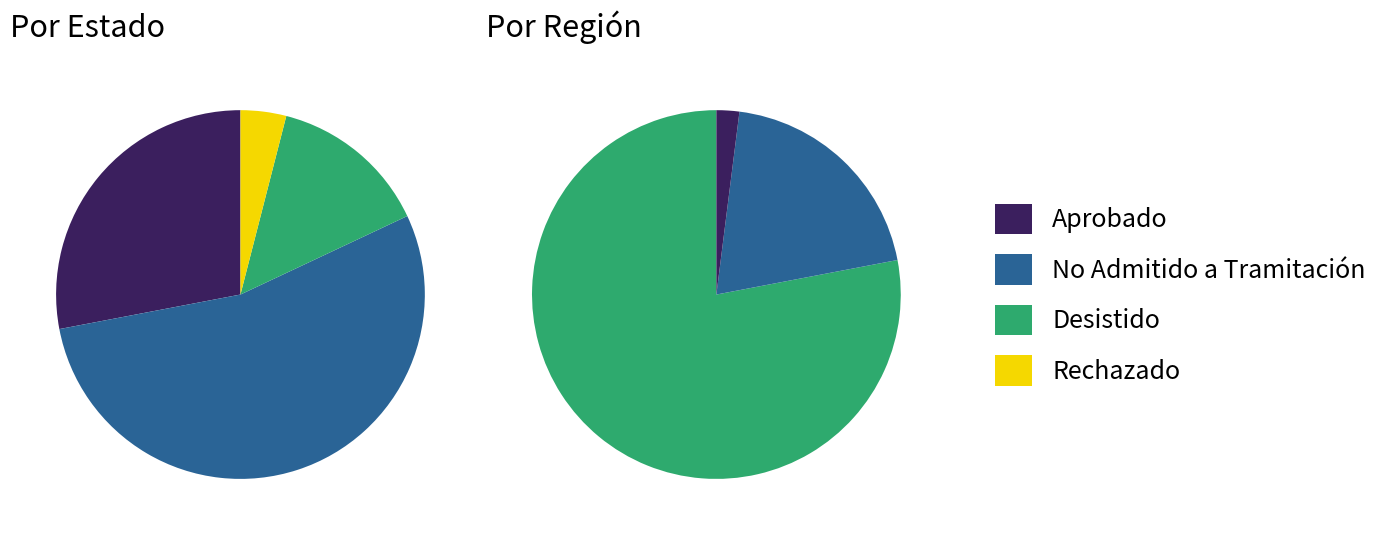

How many slices are in this pie chart?

4